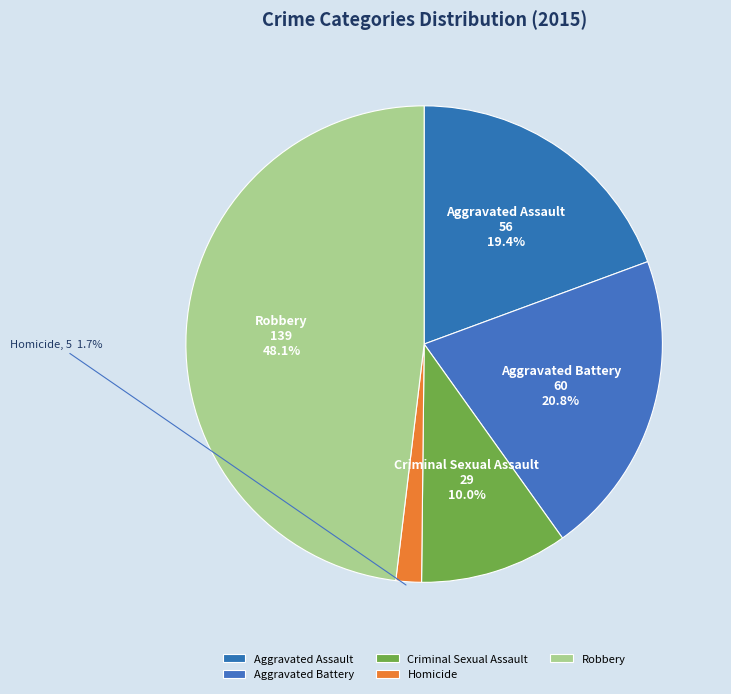

Count the number of slices in the pie.

5